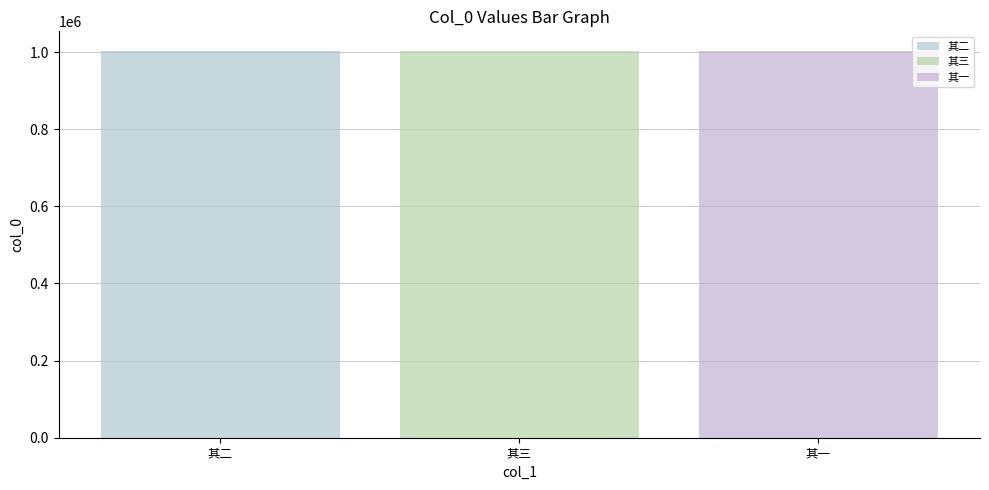

How many values in the 其二 series exceed 0?

1